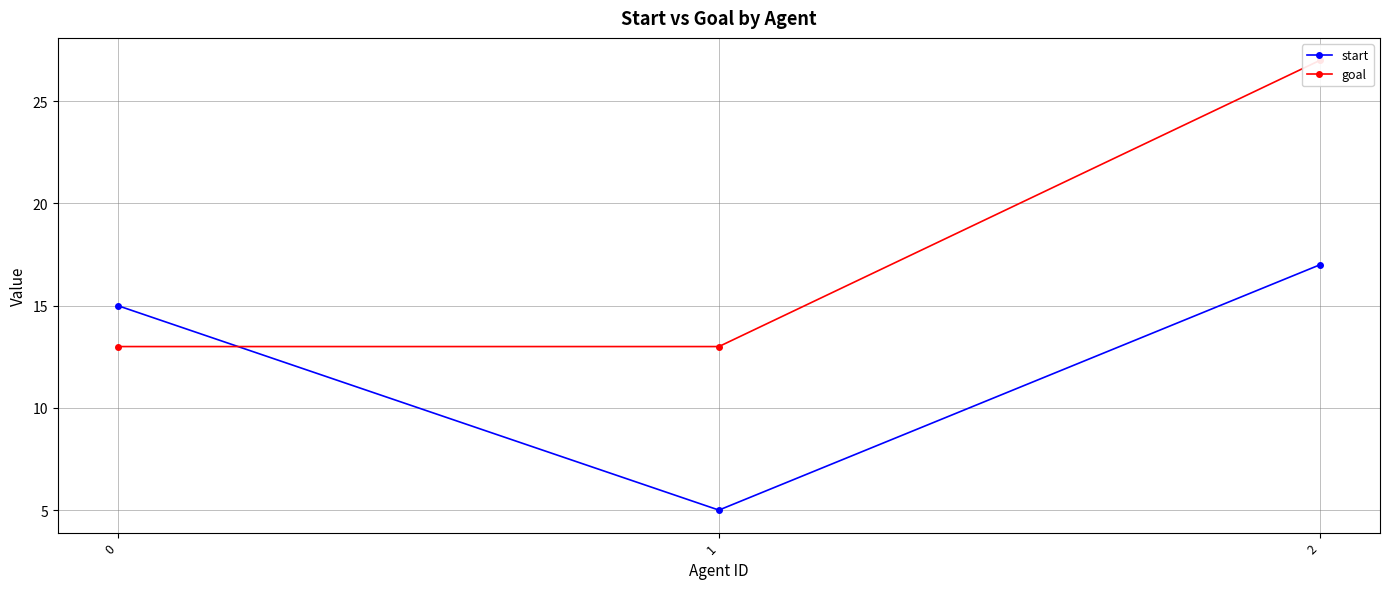

How many data points in start are above 15?

1